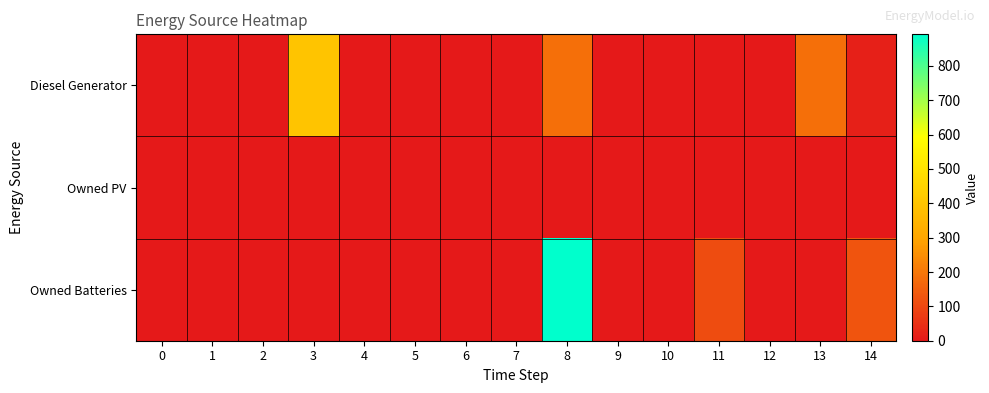

Reading left to right, extract all data points from this chart.

Diesel Generator: 0=0.0	1=0.0	2=0.0	3=400.0	4=0.0	5=0.0	6=0.0	7=0.0	8=182.0	9=0.0	10=0.0	11=0.0	12=0.0	13=182.0	14=17.0
Owned PV: 0=0.0	1=0.0	2=0.0	3=0.0	4=0.0	5=0.0	6=0.0	7=0.0	8=0.0	9=0.0	10=0.0	11=0.0	12=0.0	13=0.0	14=0.0
Owned Batteries: 0=0.0	1=0.0	2=0.0	3=0.0	4=0.0	5=0.0	6=0.0	7=0.0	8=892.0	9=0.0	10=0.0	11=111.0	12=0.0	13=0.0	14=126.0